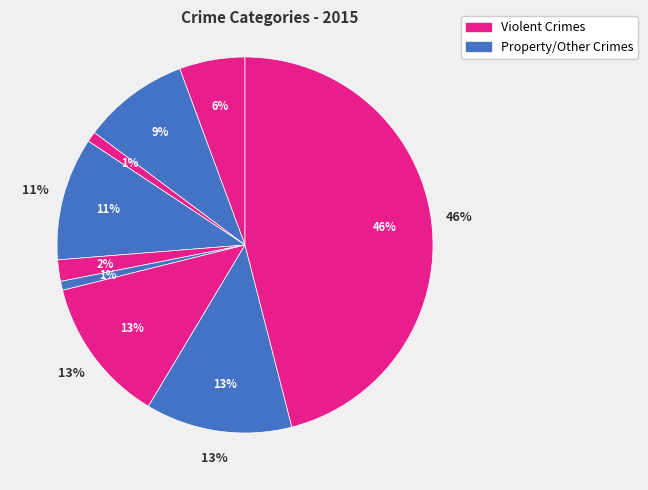

How many segments does this pie chart have?

9